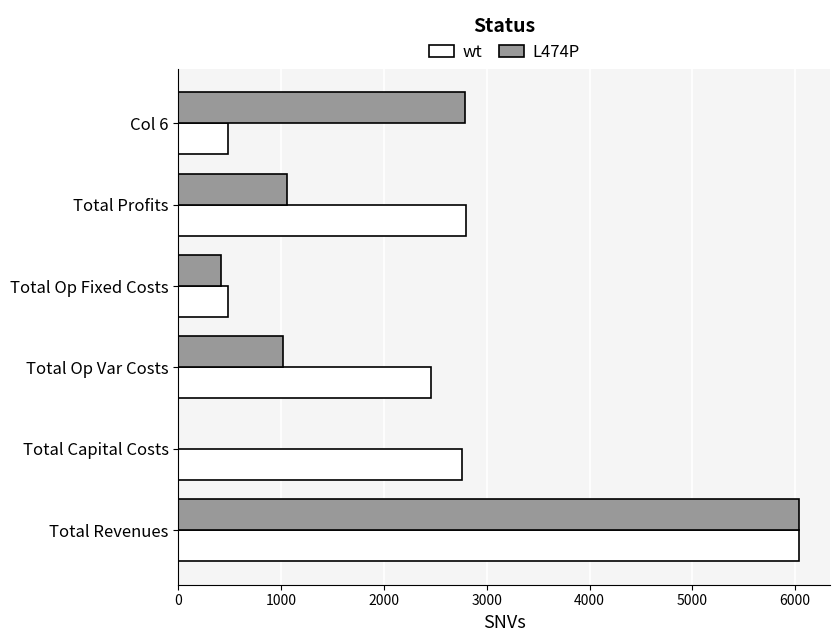

Is the value of L474P at Total Capital Costs greater than the value of wt at Total Op Var Costs?

No